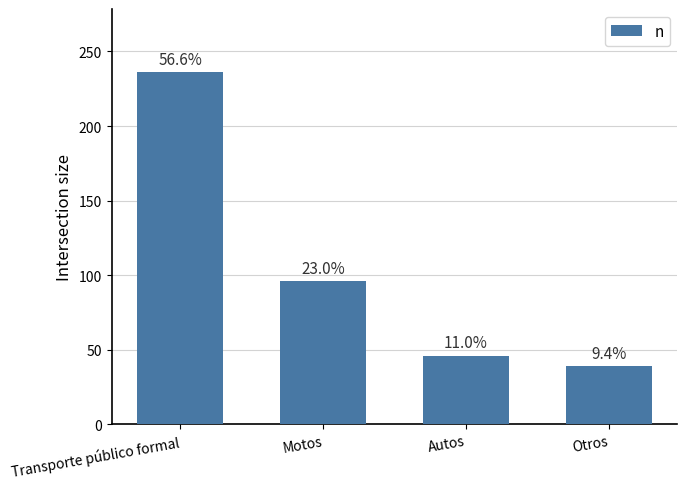

What value does the data have at Autos?

46